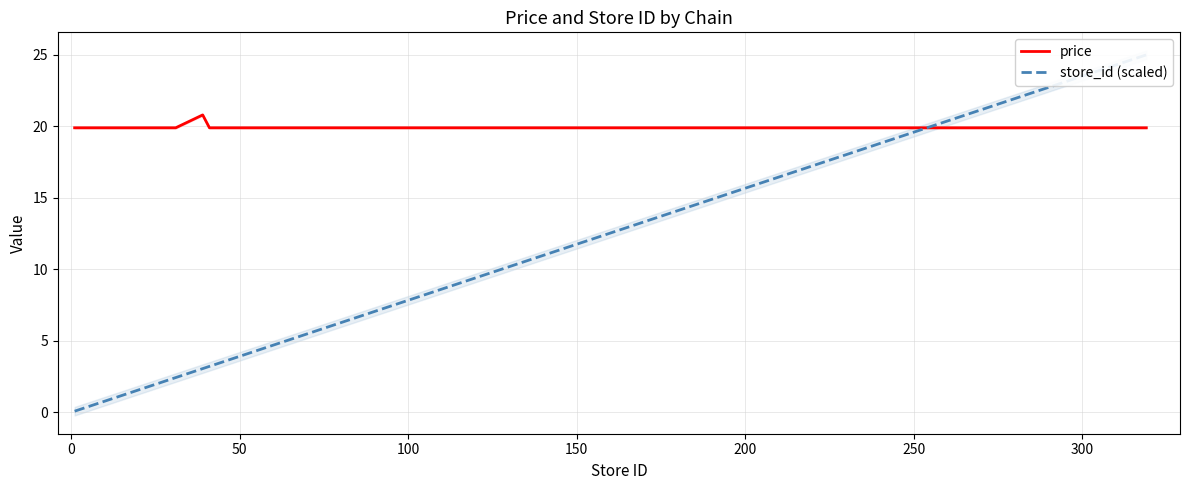

Rank the series by their average value, from highest to lowest.

price, store_id (scaled)